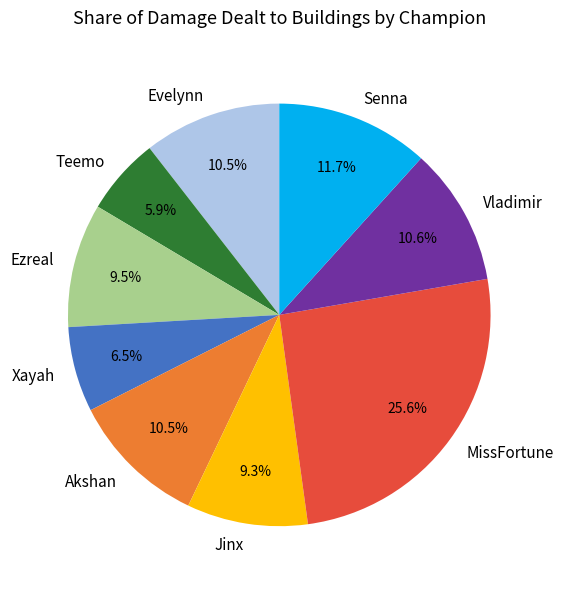

Does Vladimir represent more than half of the total?

No